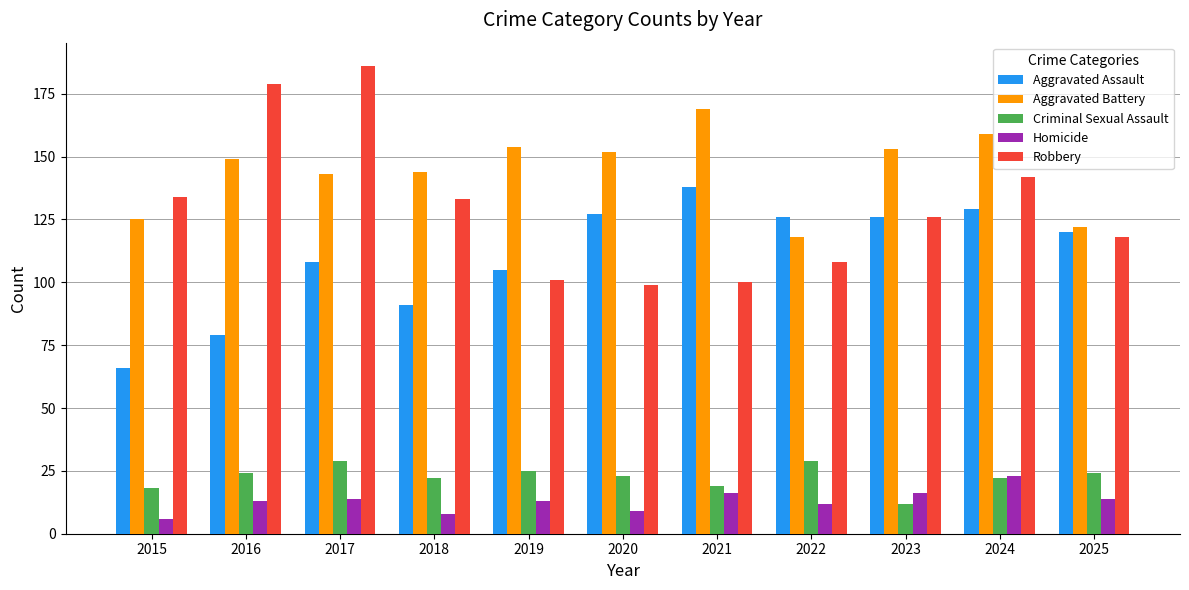

Which series has the widest spread of values?

Robbery